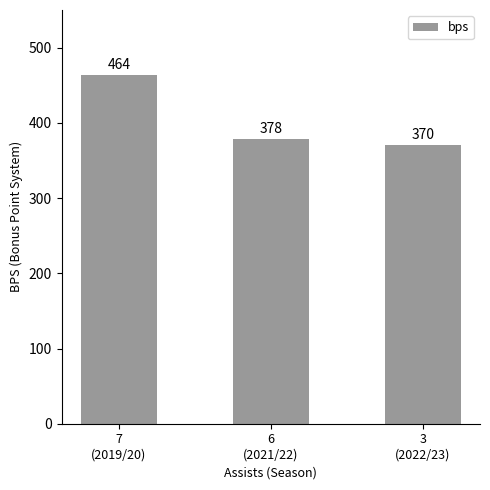

True or false: the data shows 107 at 3
(2022/23).

False